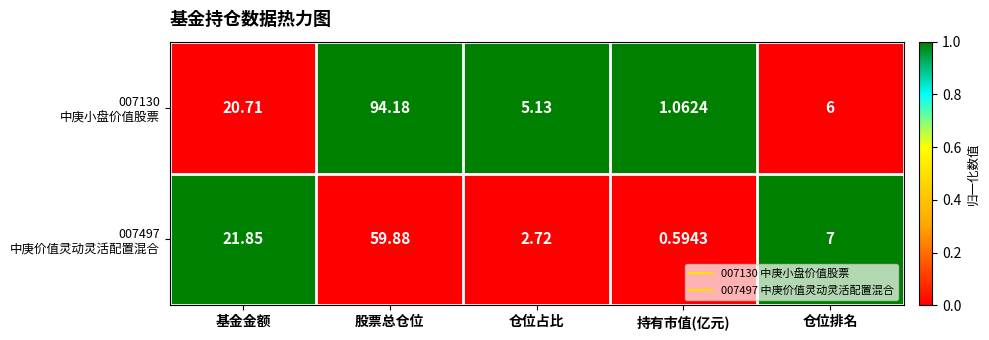

At which category is the sum across all series the highest?

股票总仓位